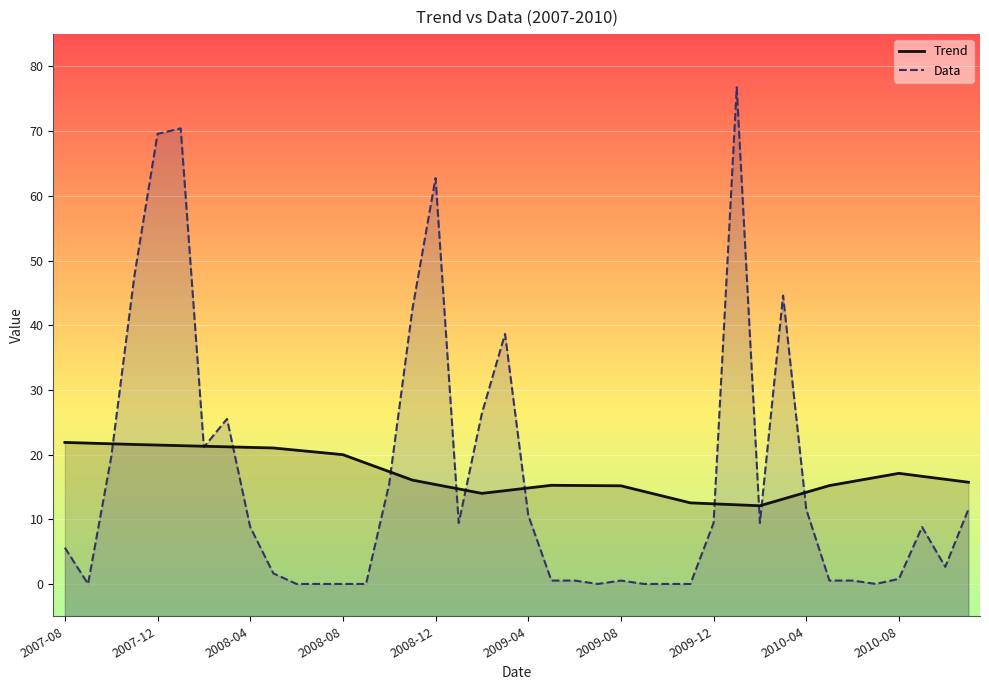

Which series changed the most between 27 and 33?

Trend